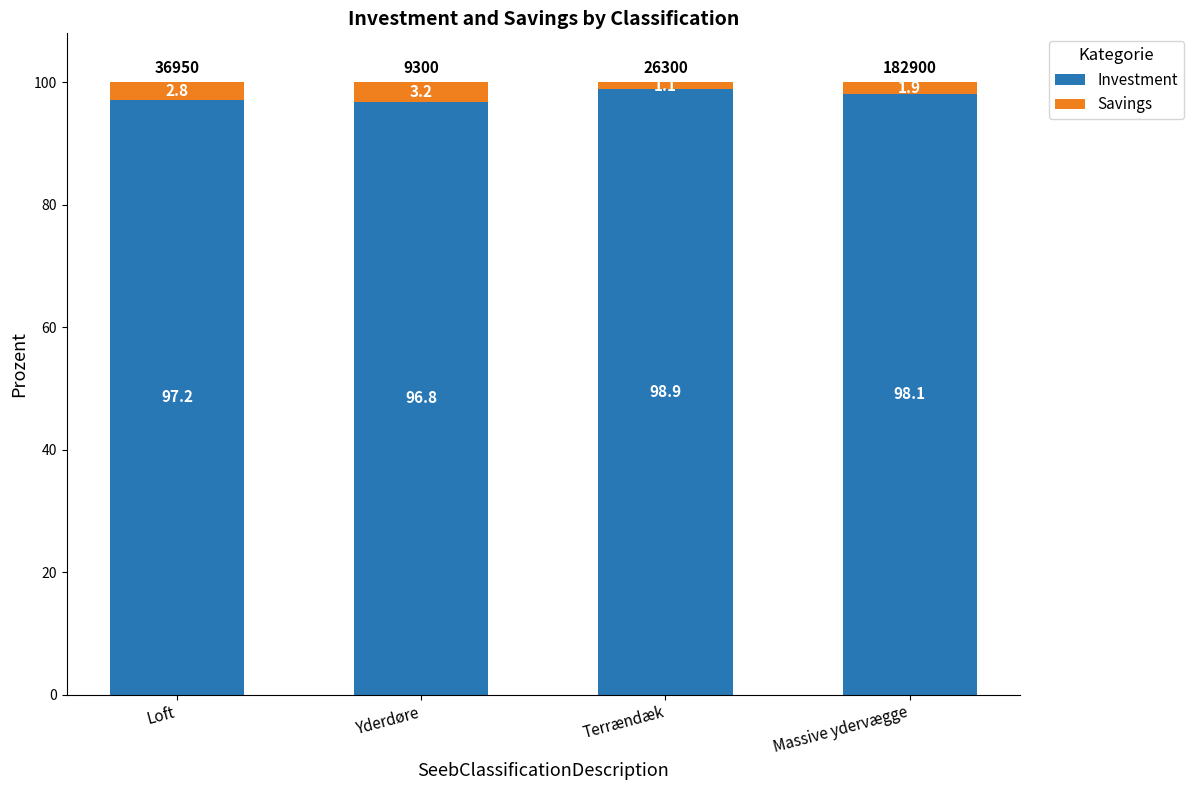

What is the lowest value of the Investment series?

96.8